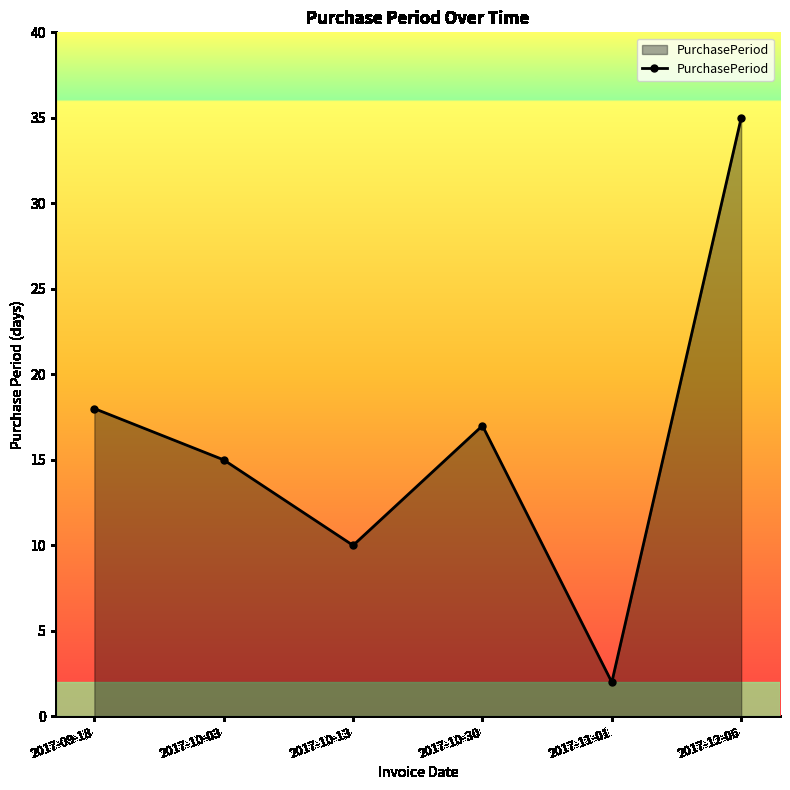

Where is the first local minimum?

2017-10-13